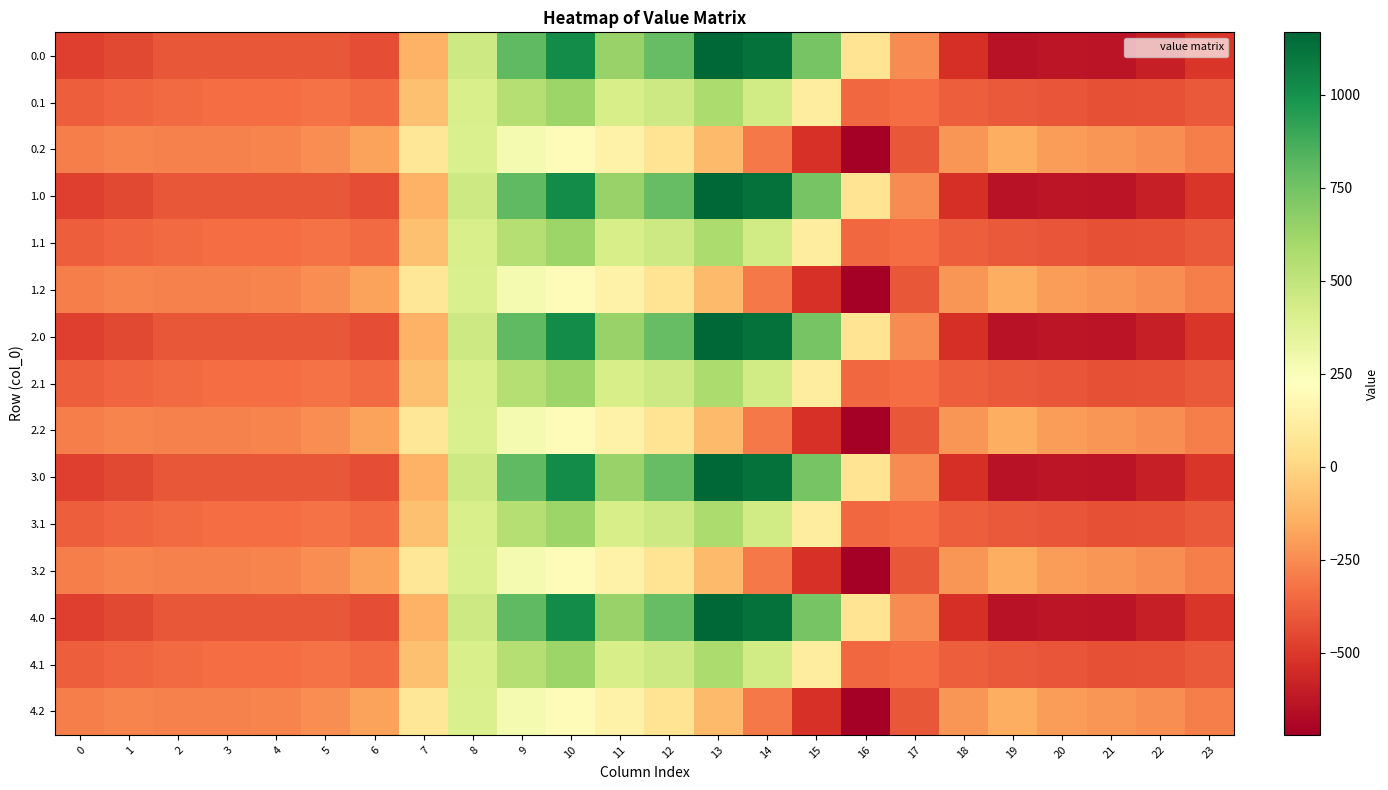

Count the number of data series in this chart.

15